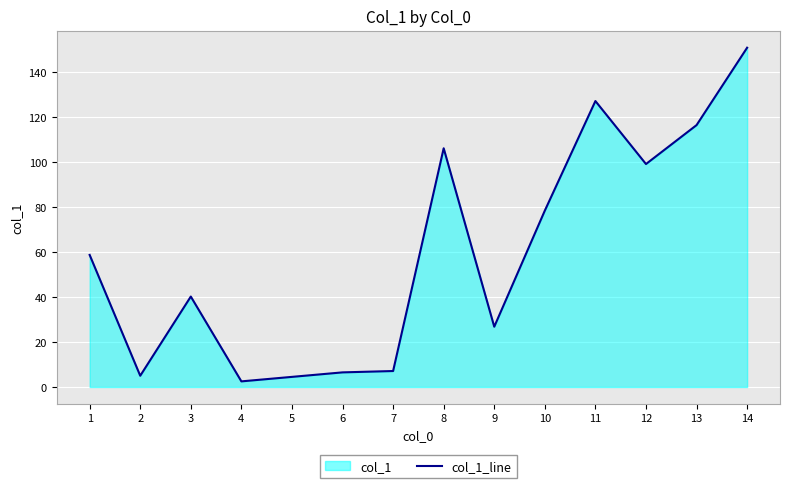

Read the value at 13.

116.4